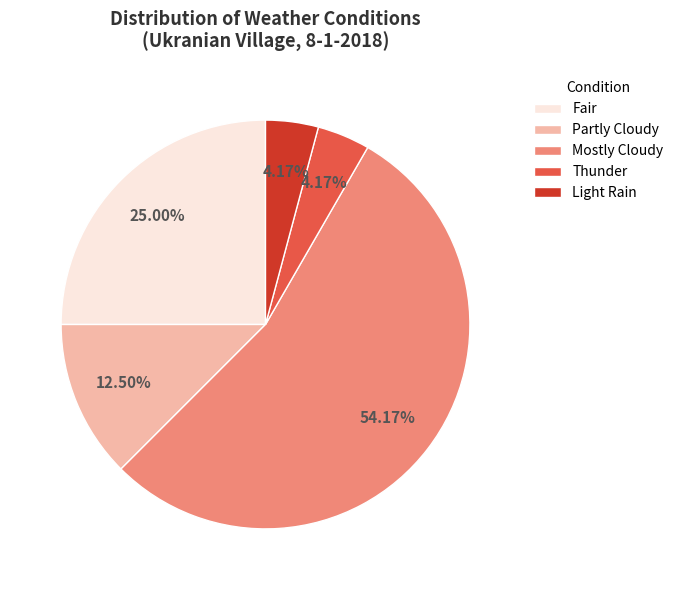

True or false: Thunder accounts for 4% of the total.

True